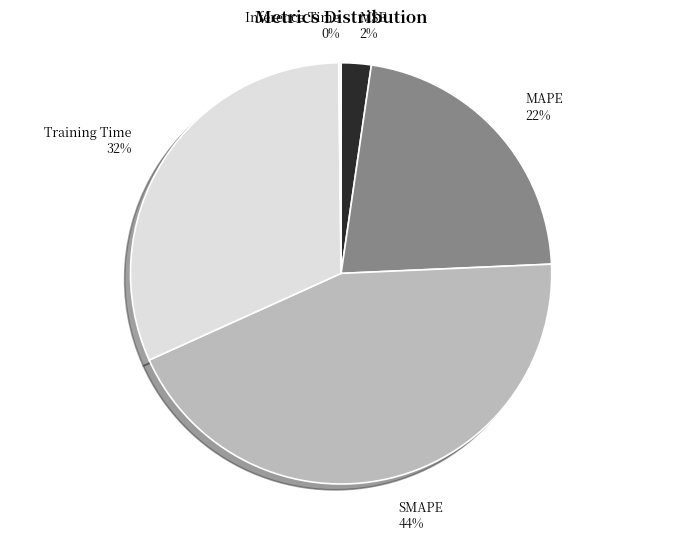

True or false: MAPE accounts for 22% of the total.

True